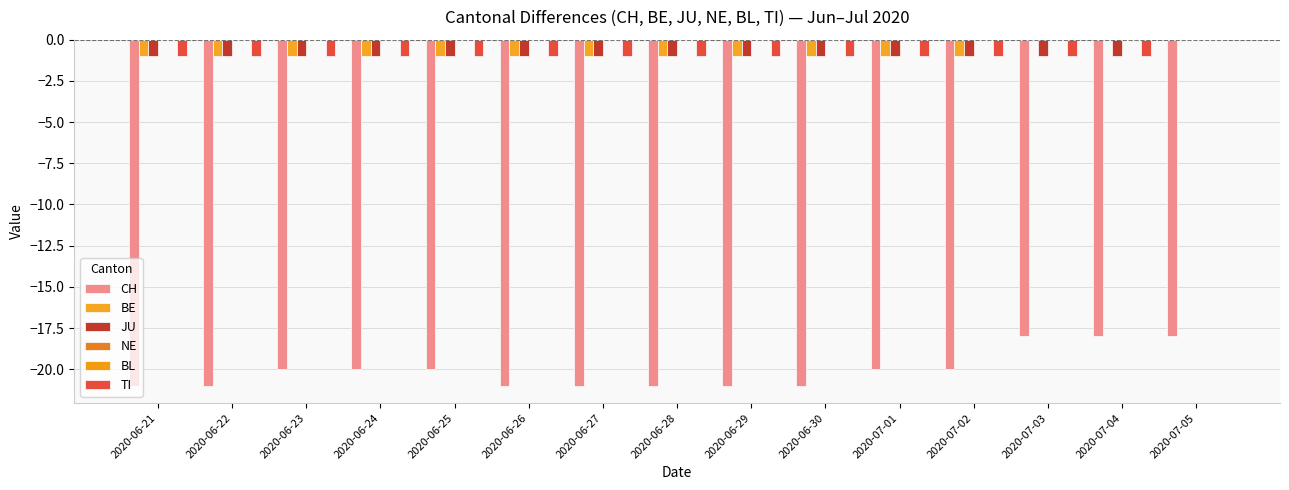

What is the value of the BE bar at the 10th from the left?

-1